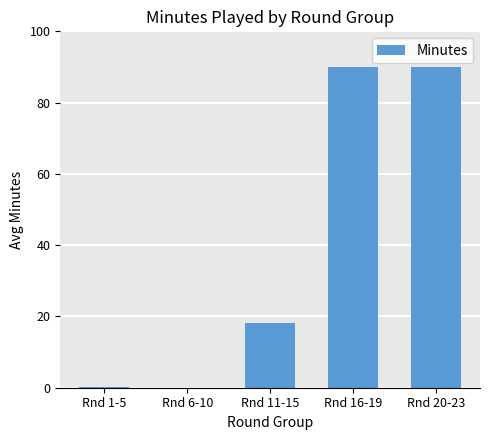

What is the maximum value shown in the chart?

90.0